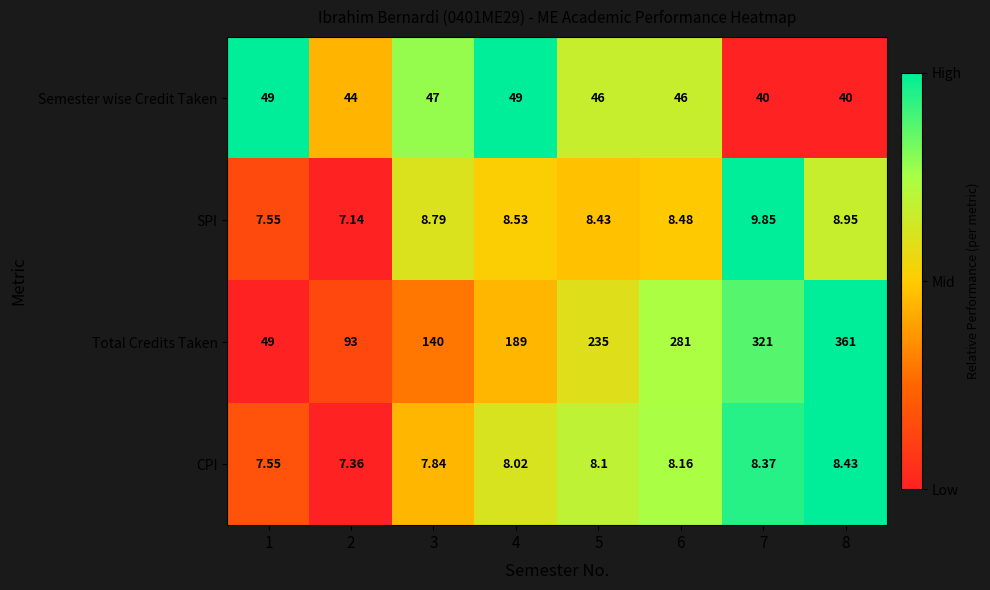

What is the maximum value shown in the chart?

361.0